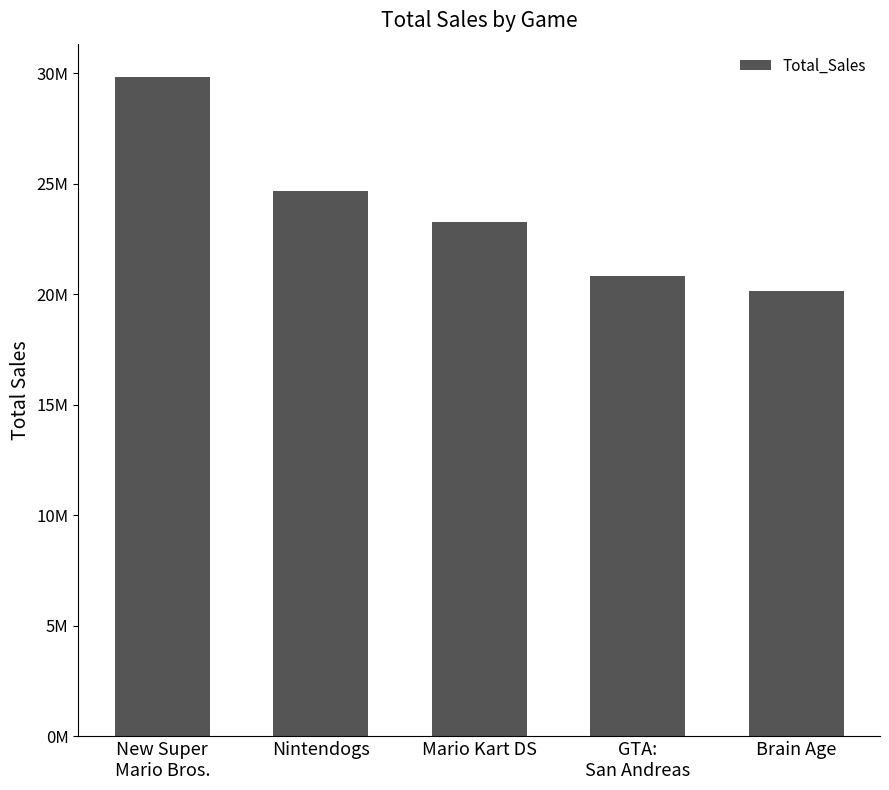

Rank the categories by value from highest to lowest.

New Super
Mario Bros., Nintendogs, Mario Kart DS, GTA:
San Andreas, Brain Age